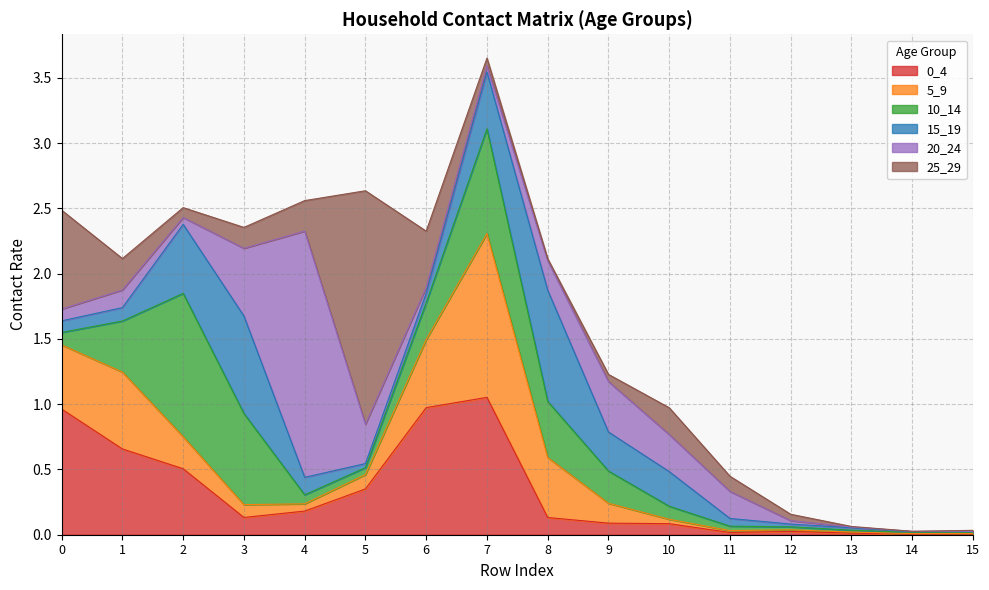

At which label is 0_4 closest to 0?

14